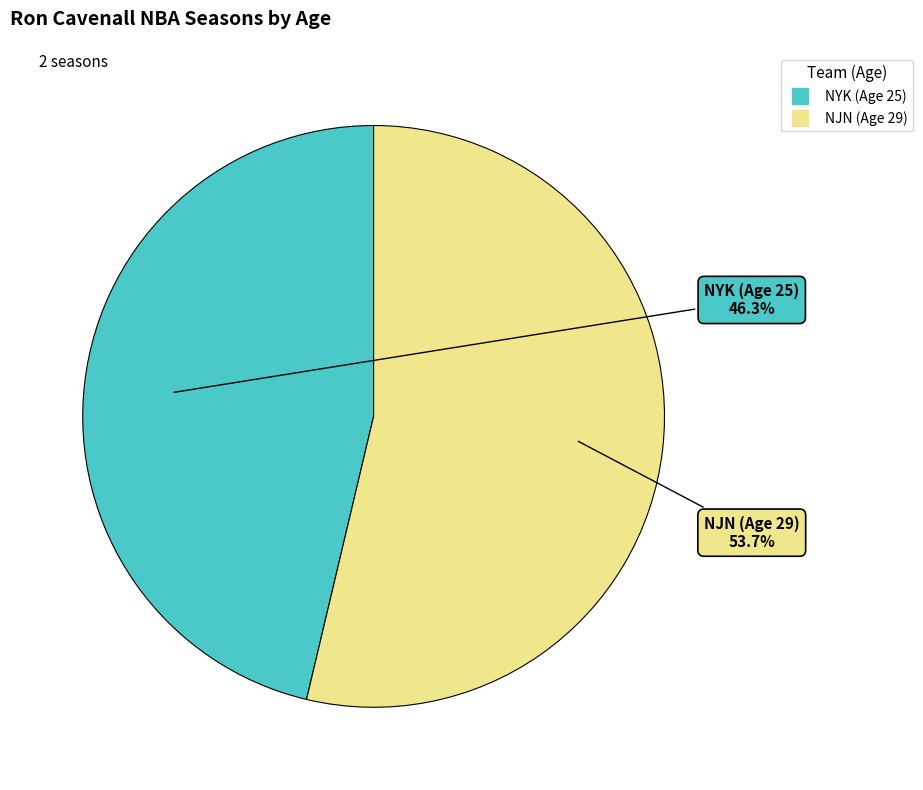

What is the smallest slice in the pie chart?

NYK (Age 25)